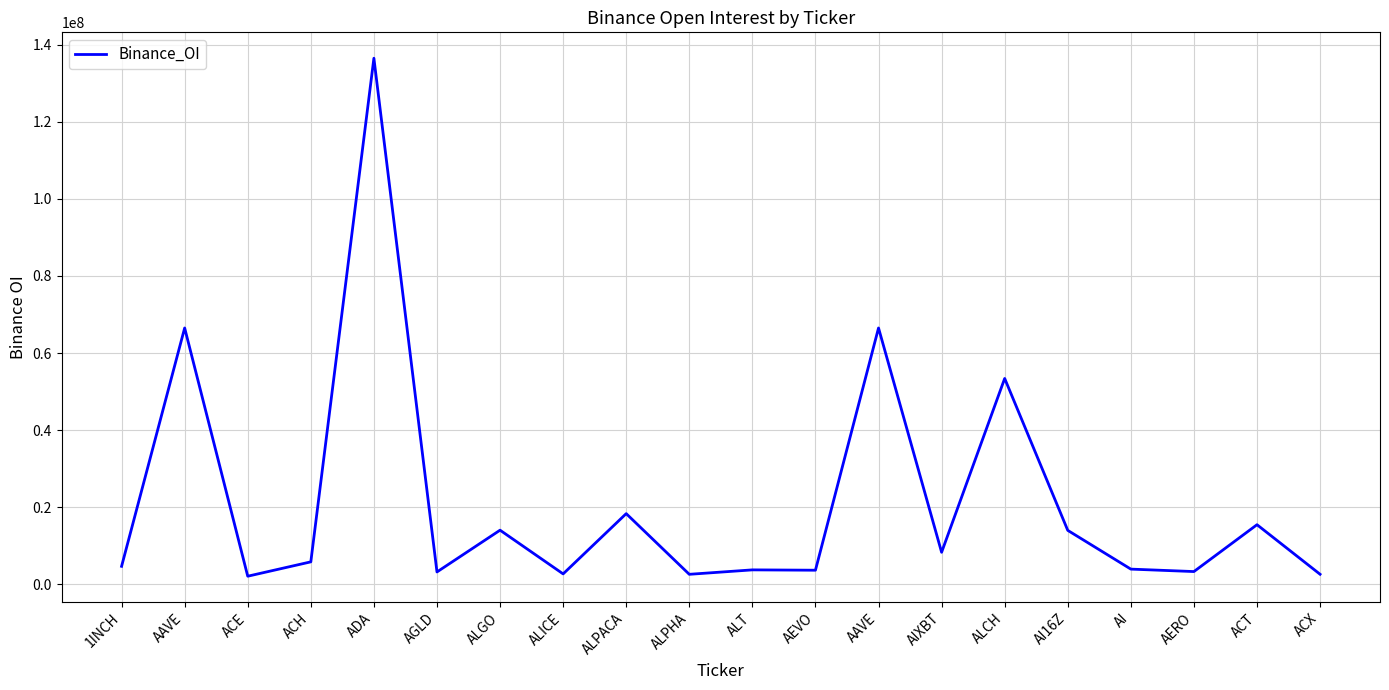

What is the difference between the second highest and minimum values?

64382209